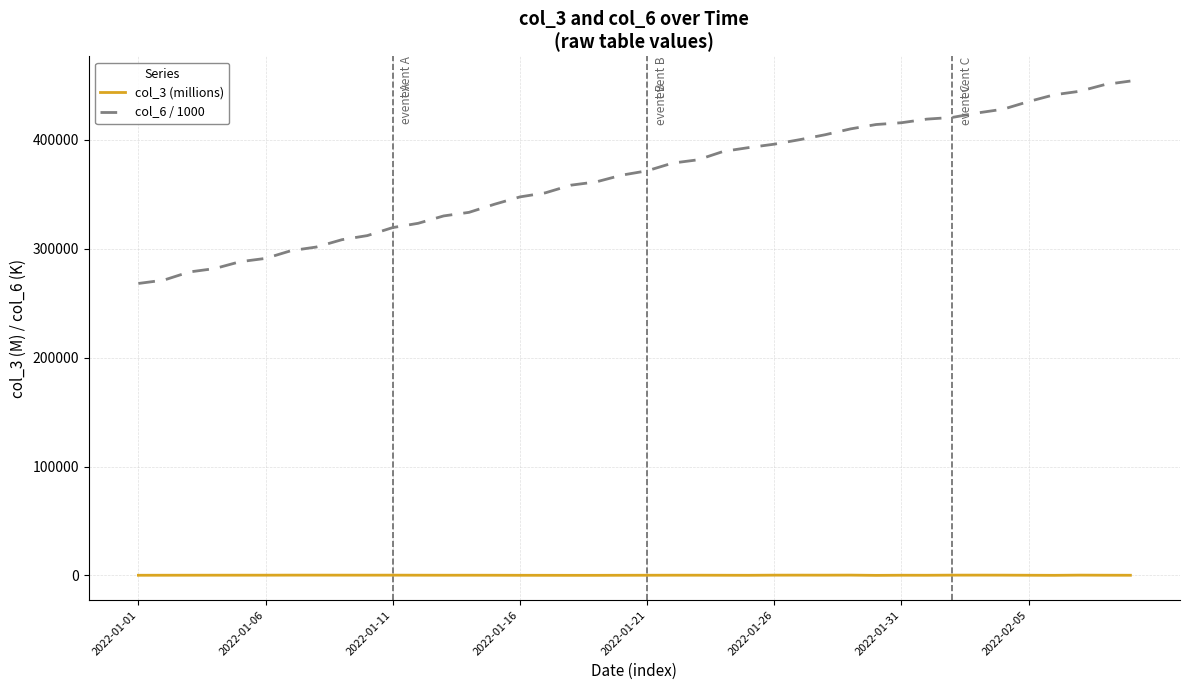

Which series has the largest range (max minus min)?

col_6 / 1000